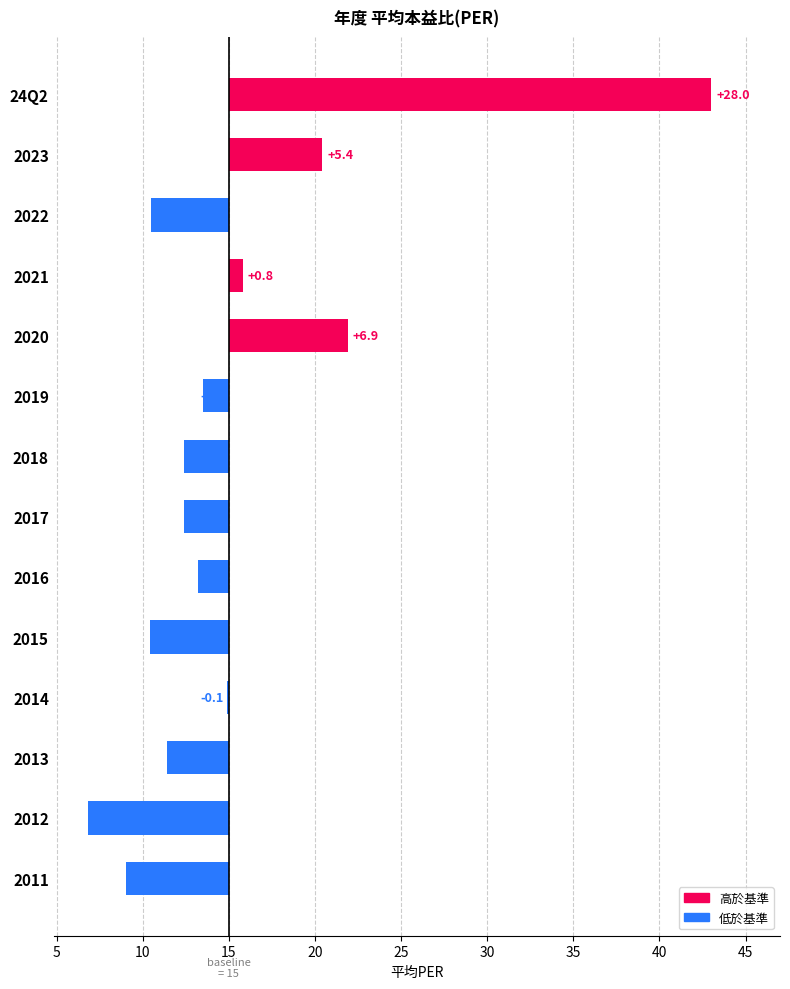

How many data points are less than -1?

9